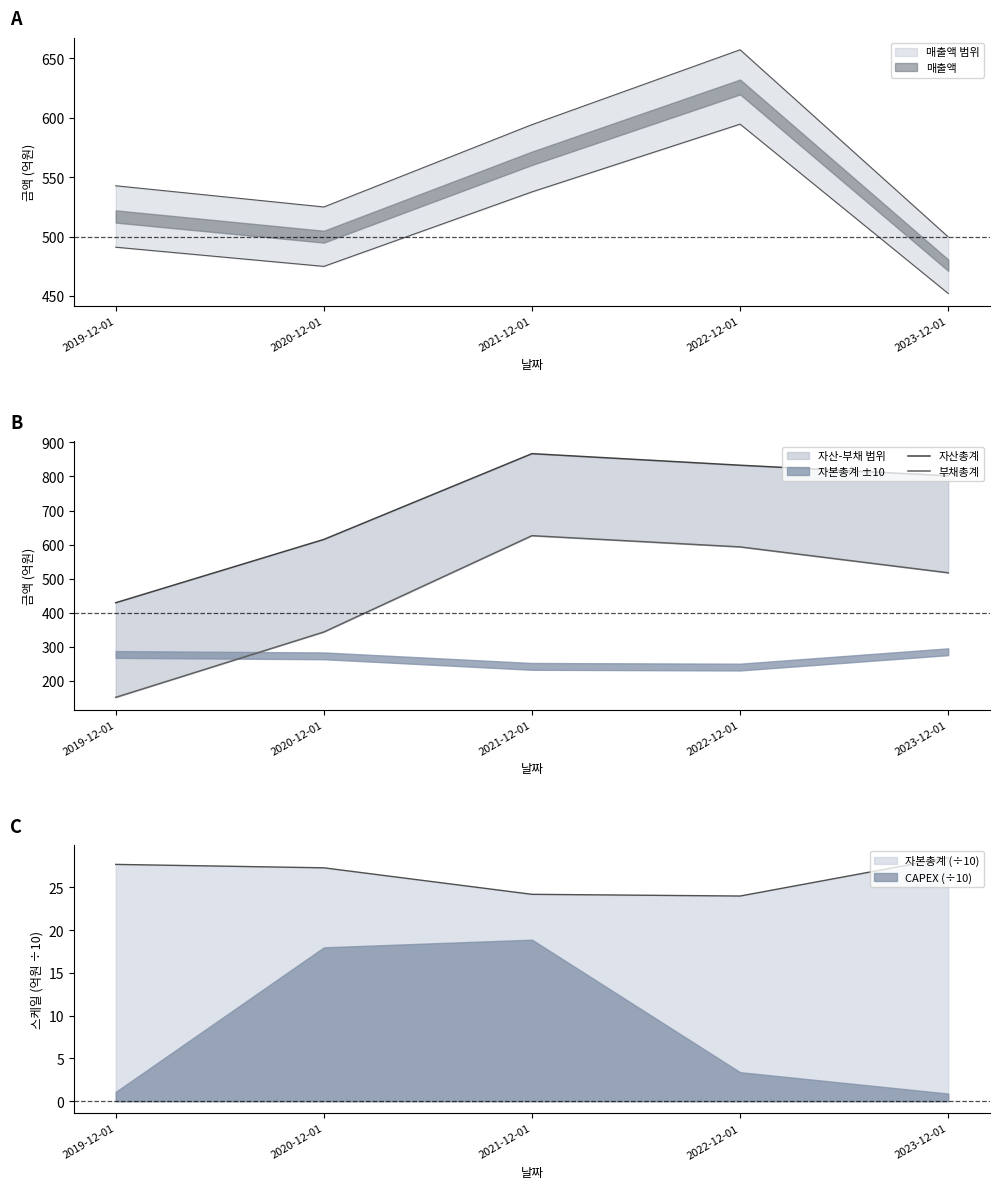

Read the 자산총계 value at 2022-12-01, to the nearest 5.

835